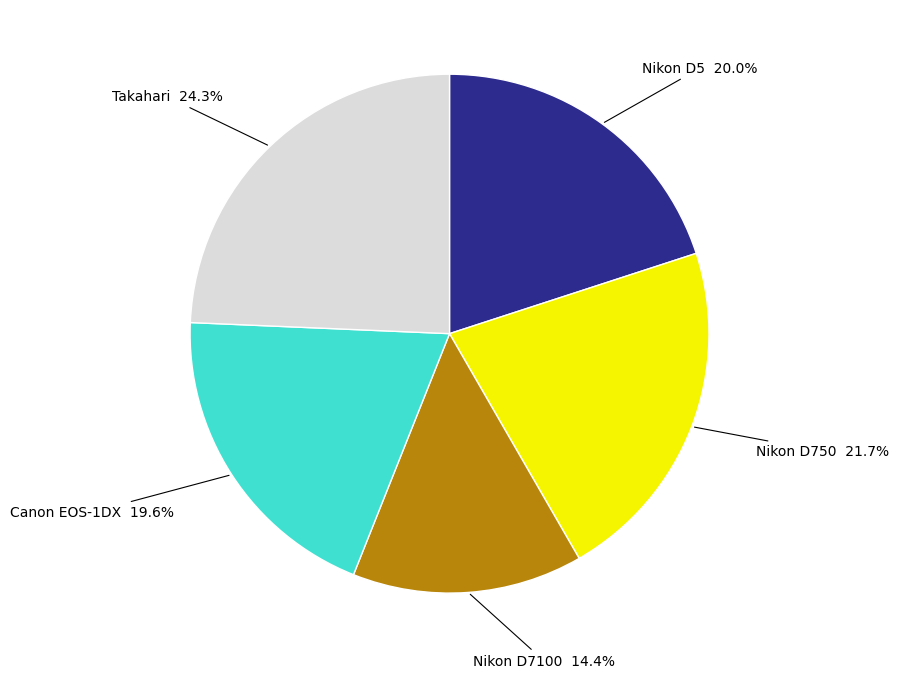

To the nearest percent, what percentage of the pie is Nikon D750?

22%